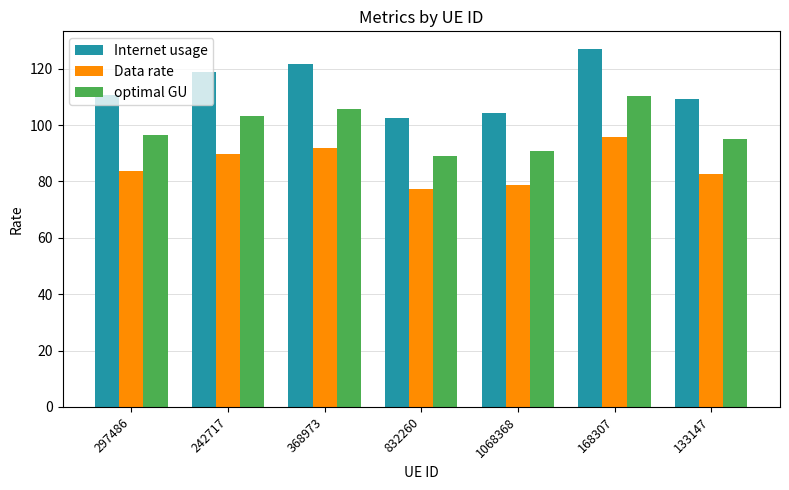

How many bars are there in total?

21